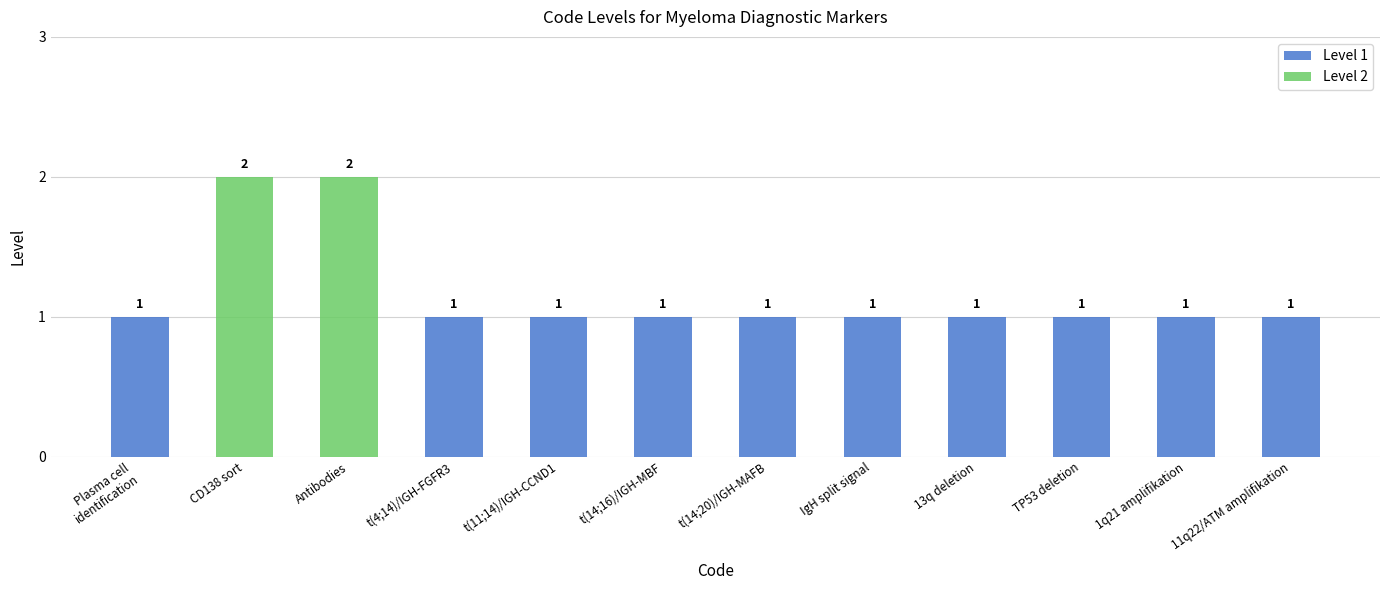

Reading left to right, what are all the values shown in this chart?

1	2	2	1	1	1	1	1	1	1	1	1